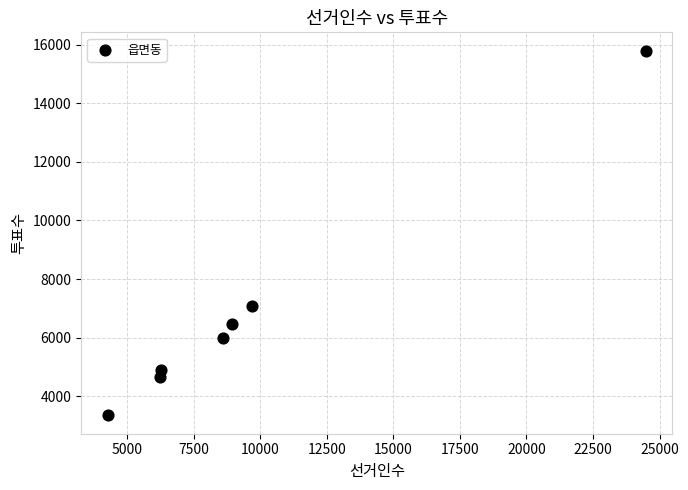

What Y value in the scatter plot is closest to 9570?

7085